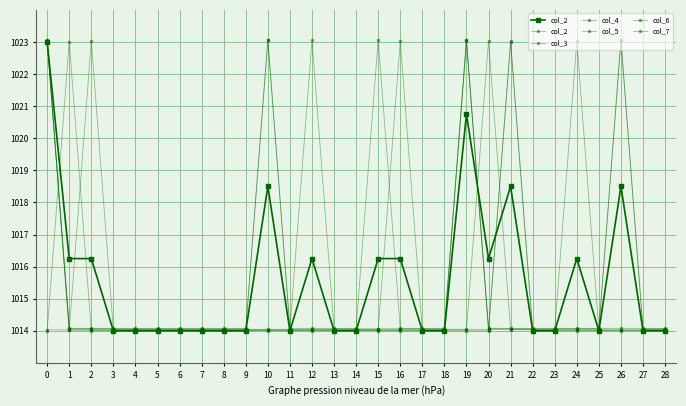

What is the value of the col_2 point at the 2nd from the left?

1023.0